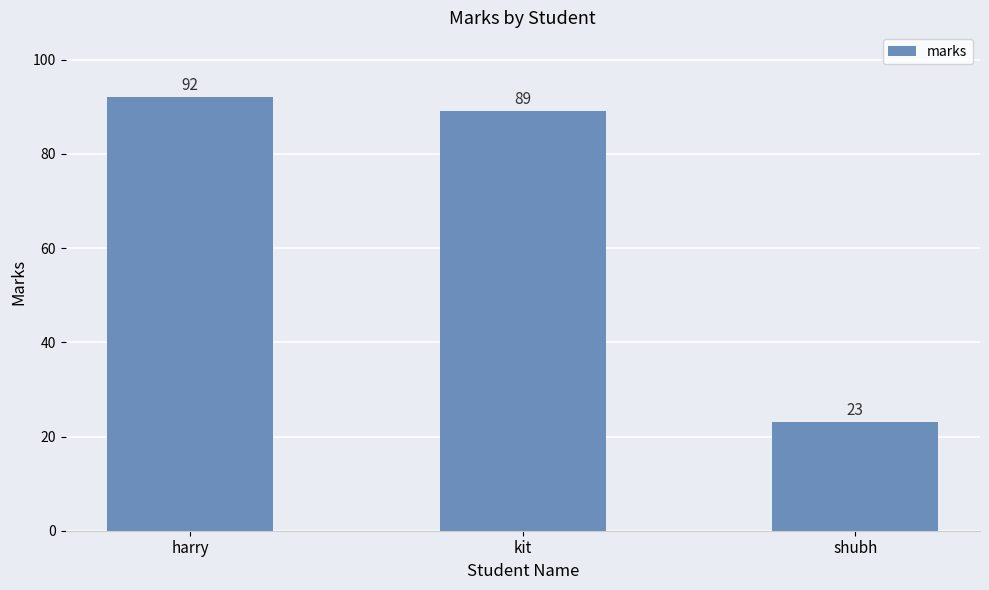

What is the label of the 2nd bar from the right?

kit